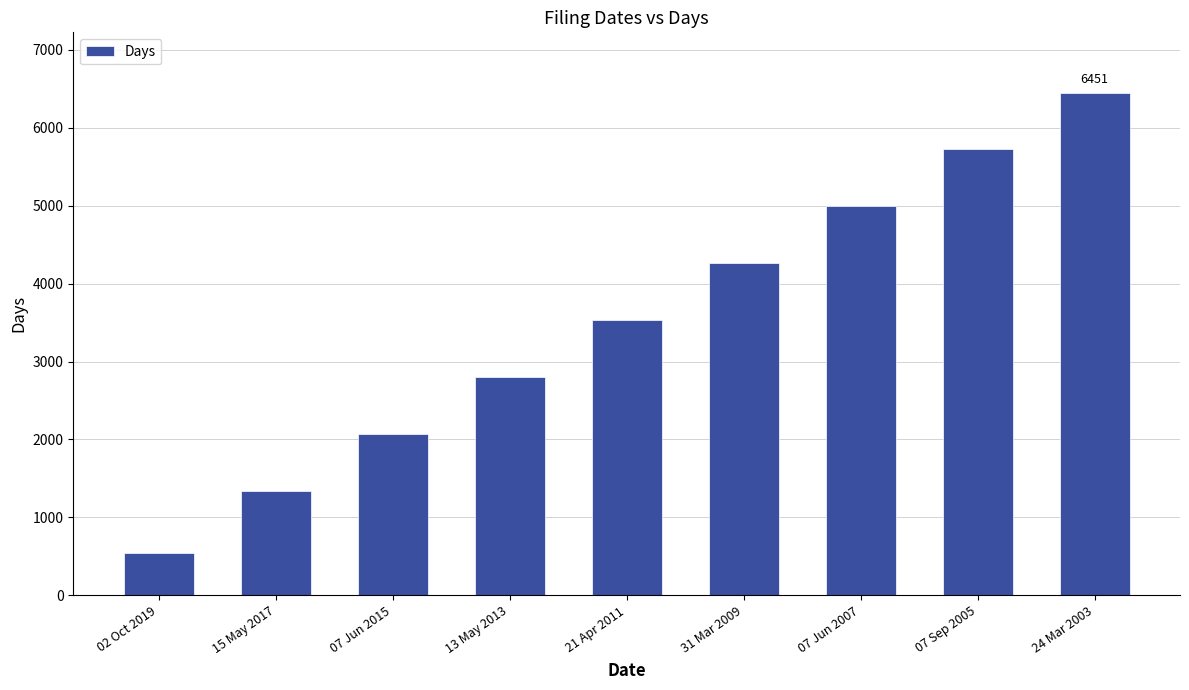

True or false: the data shows 3071 at 07 Jun 2007.

False